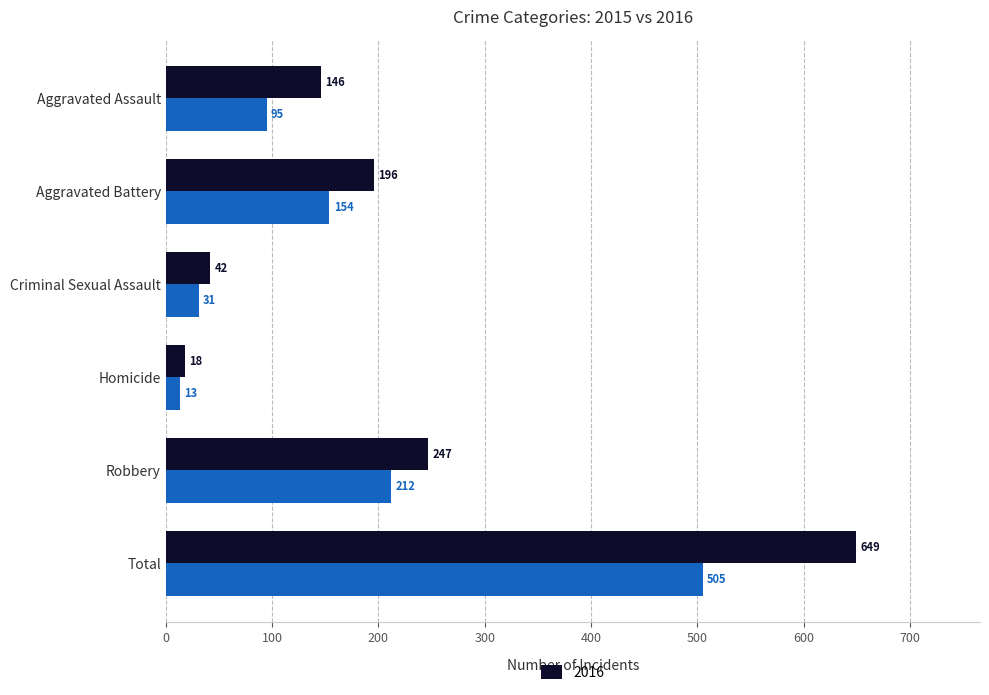

What is the total value across all series at Robbery?

459